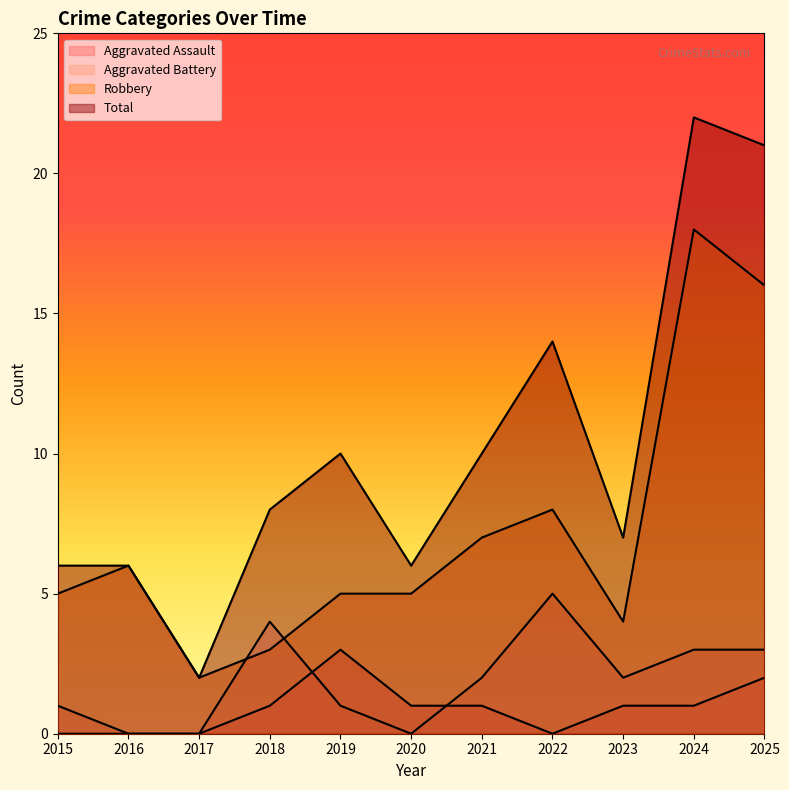

How many positive values does the Aggravated Assault series have?

7